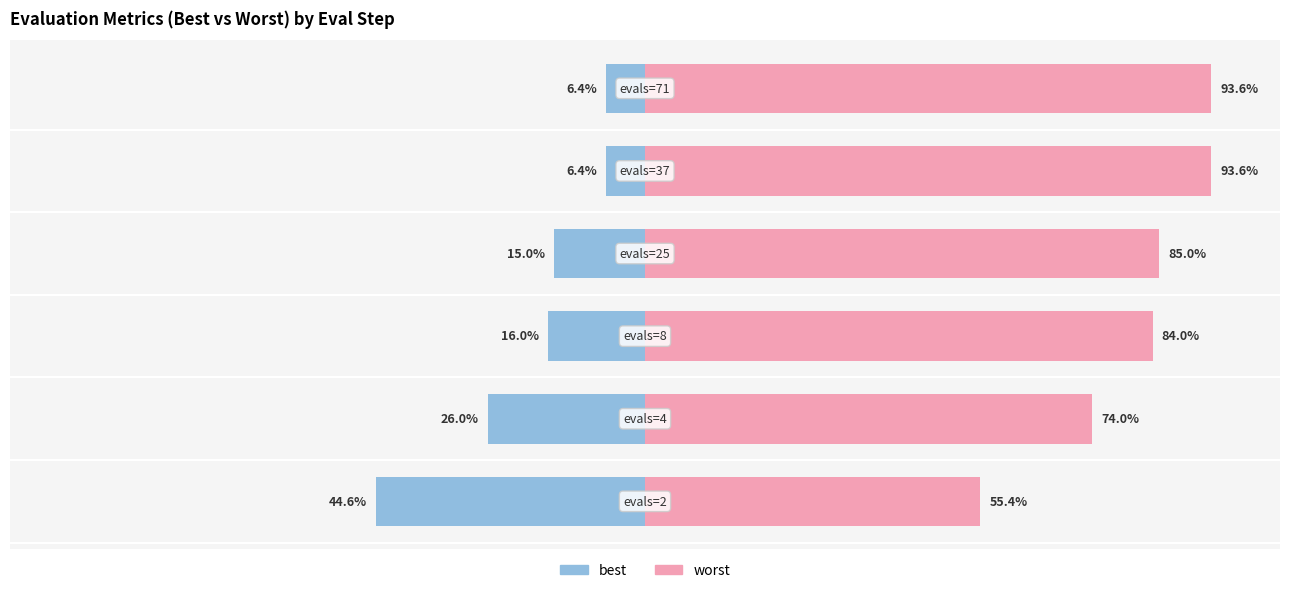

What is the difference between the maximum and minimum values in the worst series?

38.1